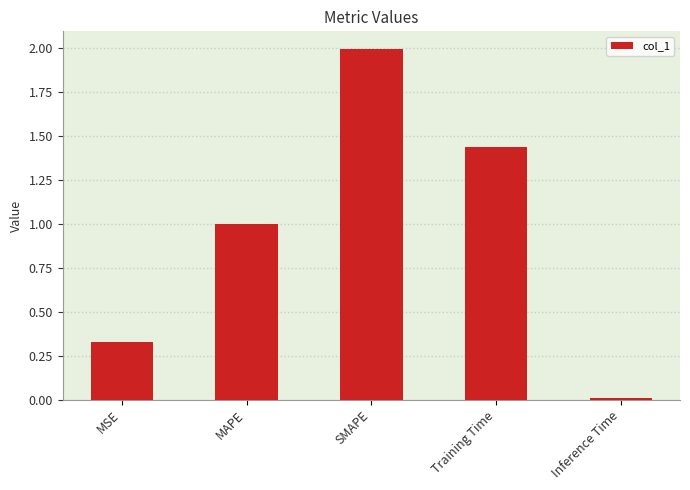

Which label corresponds to the smallest value in the chart?

Inference Time